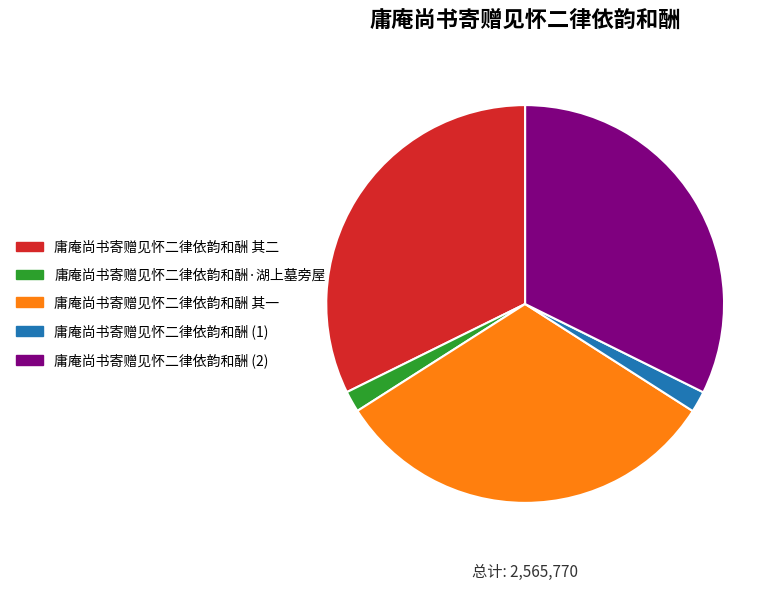

Which has a higher value, 庸庵尚书寄赠见怀二律依韵和酬 (2) or 庸庵尚书寄赠见怀二律依韵和酬·湖上墓旁屋?

庸庵尚书寄赠见怀二律依韵和酬 (2)